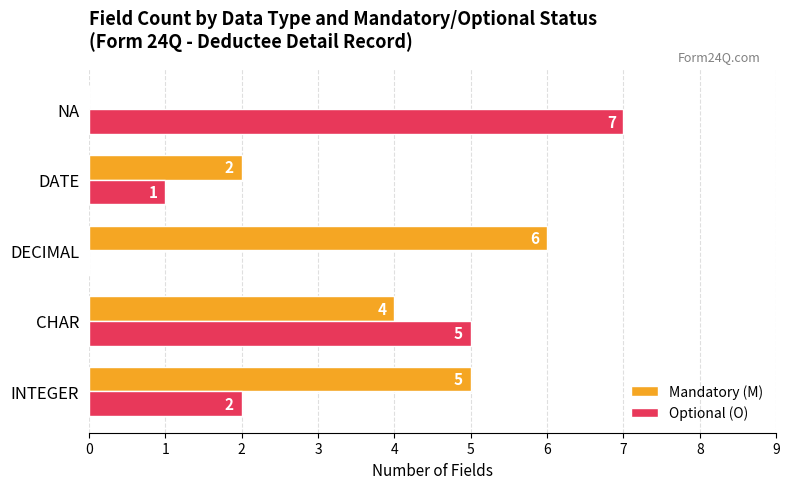

Is it true that Optional (O) equals 9 at NA?

False